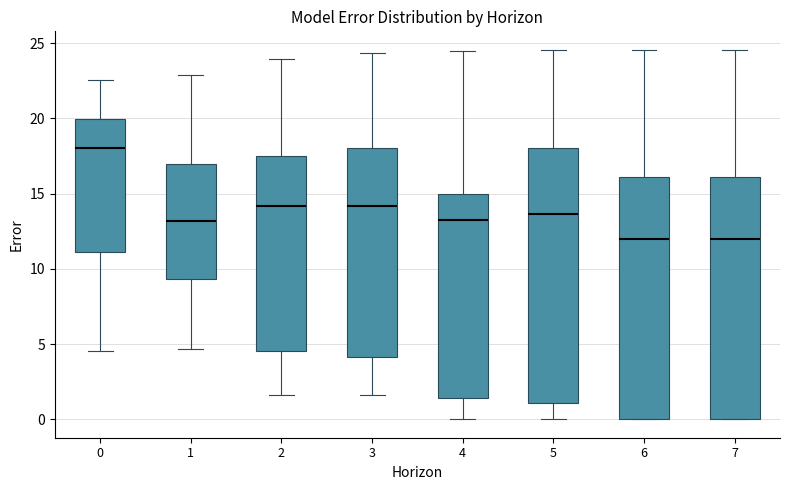

Reading left to right, transcribe this box plot: for each box, give where its median line is, the range the box spans, and where its two whiskers end, as read against the y-axis. The values are not printed on the chart, so give them approximately, as read against the axis.

0: median 18.0, box 11.0 to 20.0, whiskers 4.5 to 22.5
1: median 13.0, box 9.5 to 17.0, whiskers 4.5 to 23.0
2: median 14.0, box 4.5 to 17.5, whiskers 1.5 to 24.0
3: median 14.0, box 4.0 to 18.0, whiskers 1.5 to 24.5
4: median 13.5, box 1.5 to 15.0, whiskers 0.0 to 24.5
5: median 13.5, box 1.0 to 18.0, whiskers 0.0 to 24.5
6: median 12.0, box 0.0 to 16.0, whiskers 0.0 to 24.5
7: median 12.0, box 0.0 to 16.0, whiskers 0.0 to 24.5